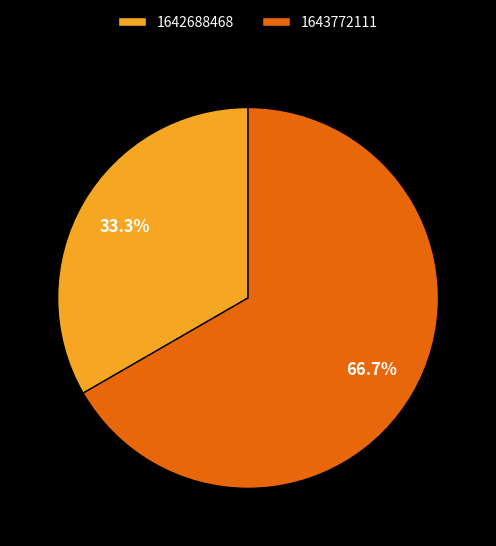

True or false: 1642688468 accounts for 33% of the total.

True